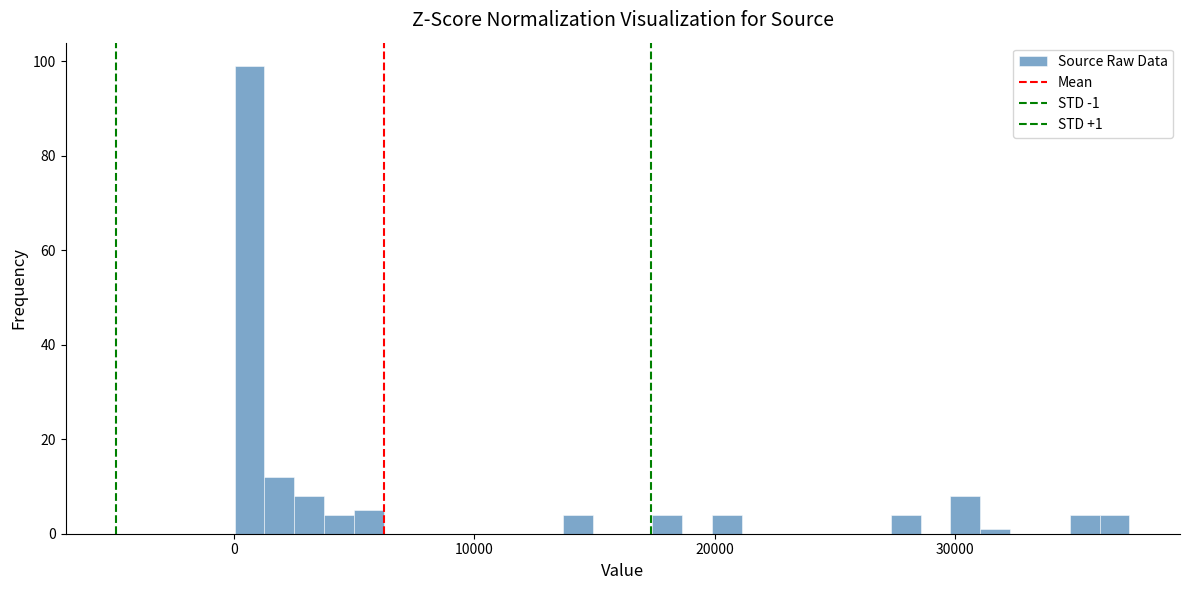

Around what value on the x-axis is the tallest bar? Give the approximate position of its centre, as read against the axis.

1000